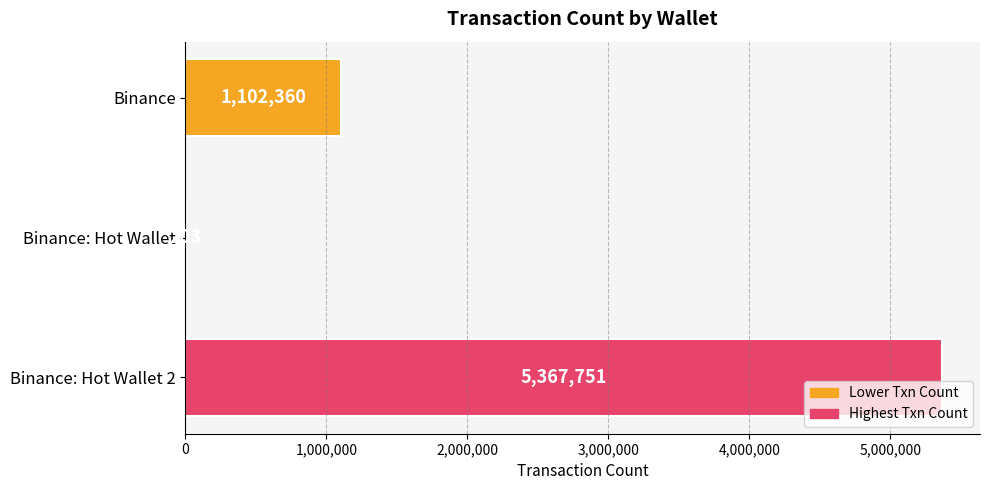

At which category does the chart reach its peak across all series?

Binance: Hot Wallet 2